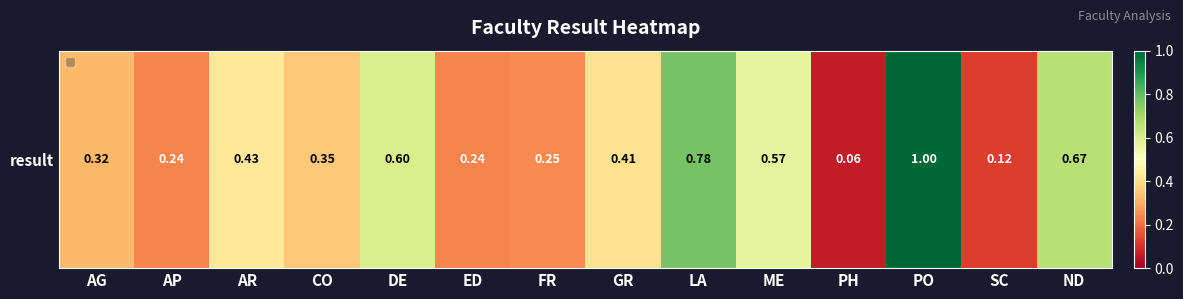

List the labels in order of value, largest first.

PO, LA, ND, DE, ME, AR, GR, CO, AG, FR, ED, AP, SC, PH